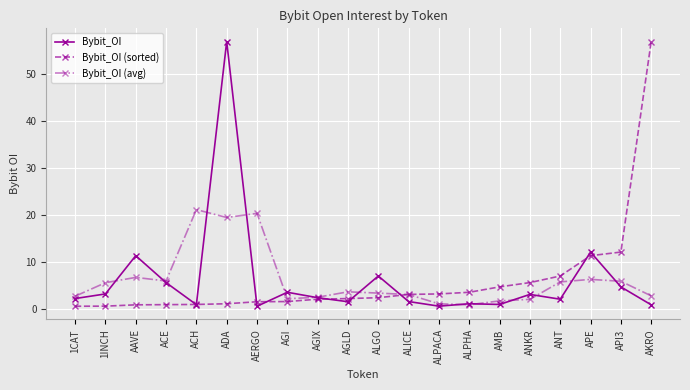

Is it true that Bybit_OI (sorted) equals 7064418.0 at ANT?

True